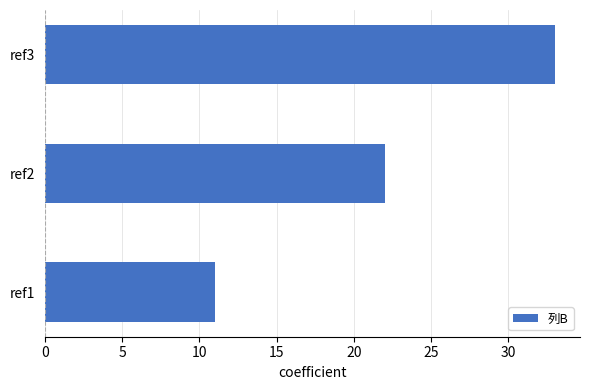

What is the difference between the maximum and minimum values?

22